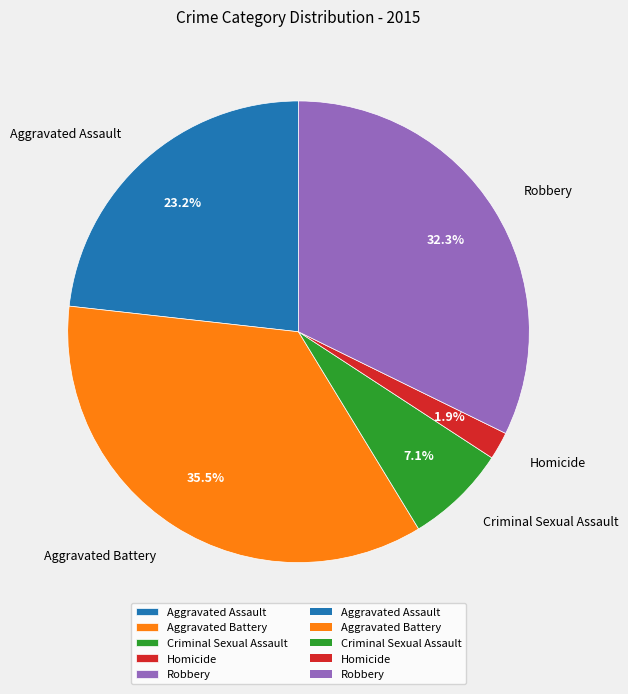

True or false: Criminal Sexual Assault accounts for 7% of the total.

True